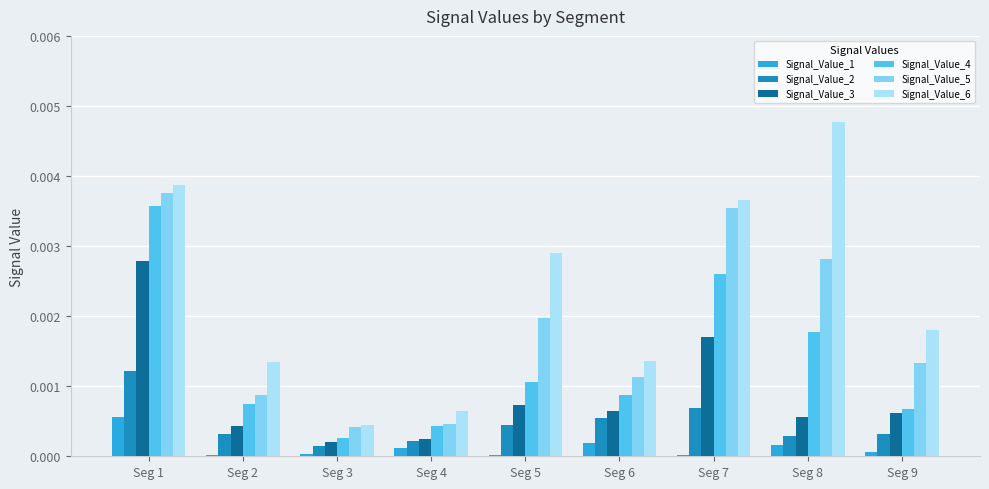

Is the value of Signal_Value_5 at Seg 8 greater than the value of Signal_Value_3 at Seg 2?

Yes